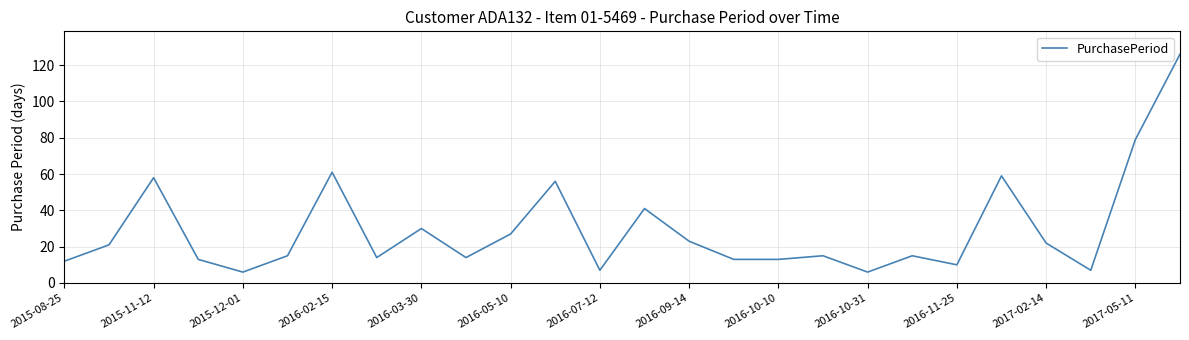

What is the minimum value shown in the chart?

6